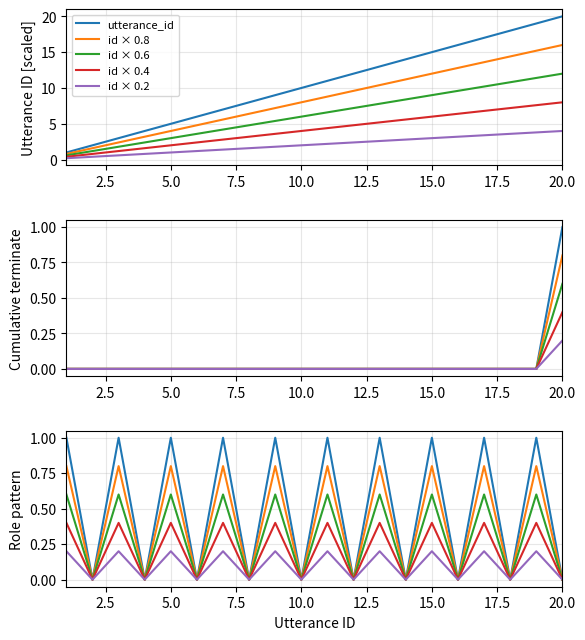

Where is utterance_id nearest to the value 10?

10.0